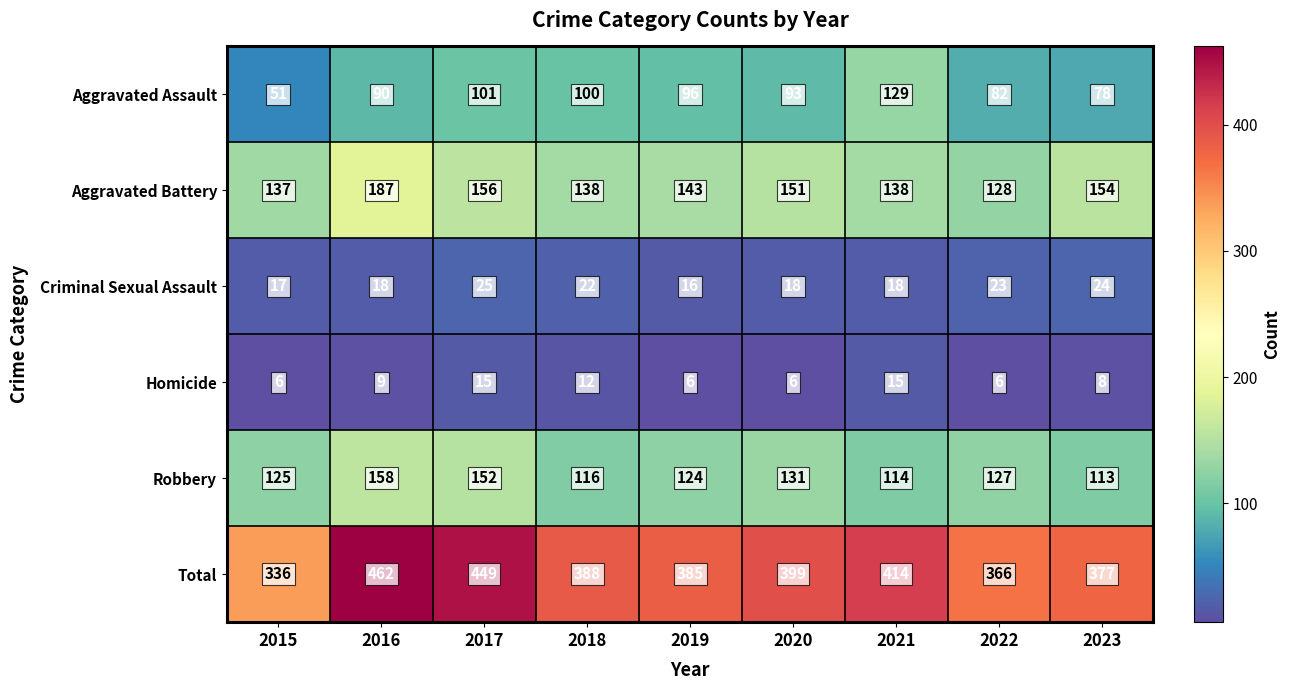

What is the difference between the Criminal Sexual Assault values at 2019 and 2022?

7